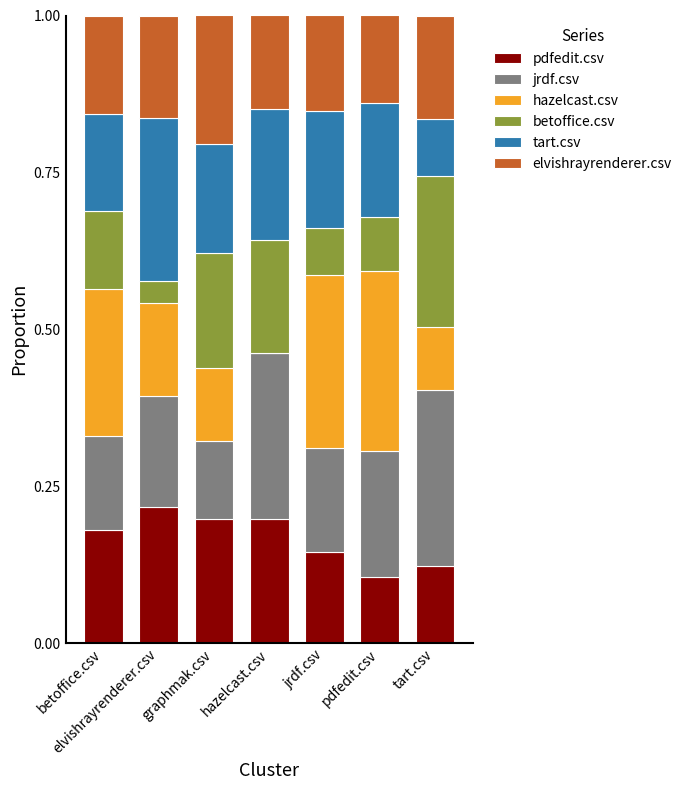

What value does the pdfedit.csv series have at pdfedit.csv?

0.1